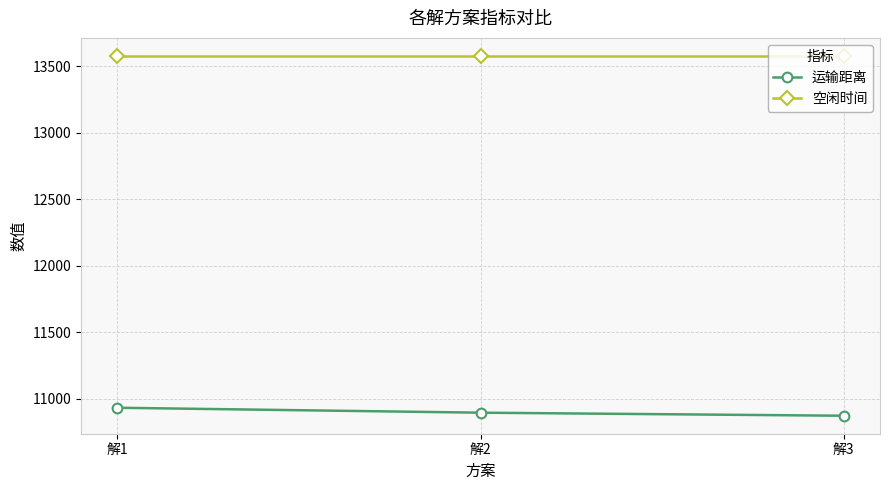

Rank the series at 解3 from highest to lowest value.

空闲时间, 运输距离